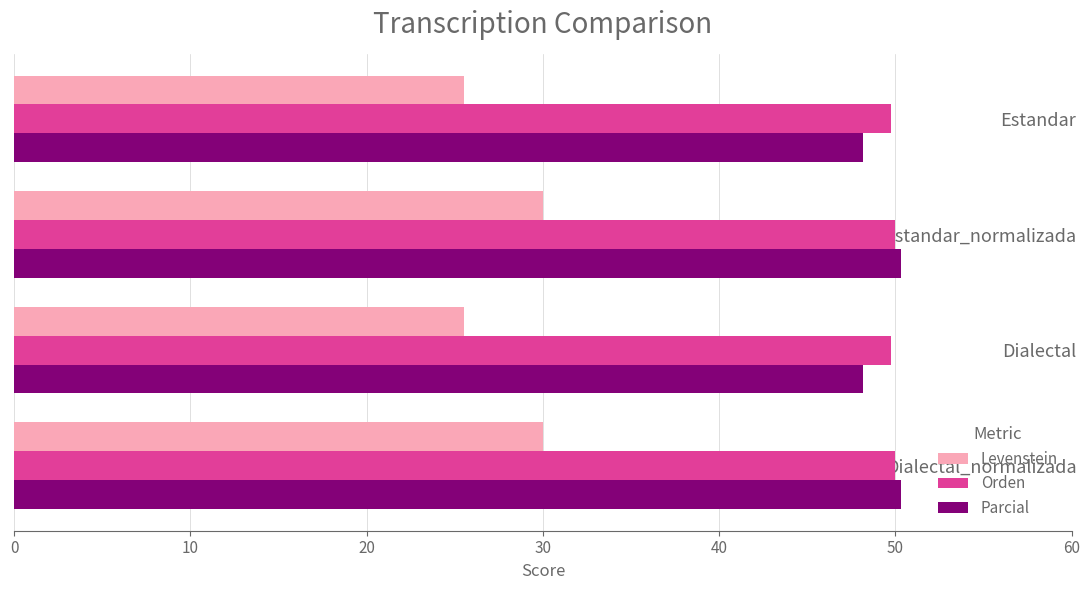

What is the sum of all Parcial values?

197.0